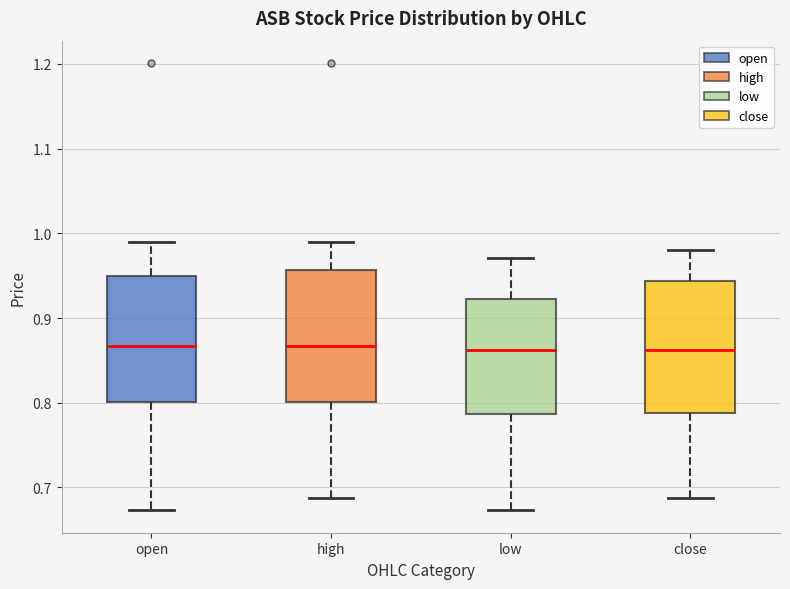

Reading left to right, transcribe this box plot: for each box, give where its median line is, the range the box spans, and where its two whiskers end, as read against the y-axis. The values are not printed on the chart, so give them approximately, as read against the axis.

open: median 0.87, box 0.80 to 0.95, whiskers 0.67 to 0.99
high: median 0.87, box 0.80 to 0.96, whiskers 0.69 to 0.99
low: median 0.86, box 0.79 to 0.92, whiskers 0.67 to 0.97
close: median 0.86, box 0.79 to 0.94, whiskers 0.69 to 0.98